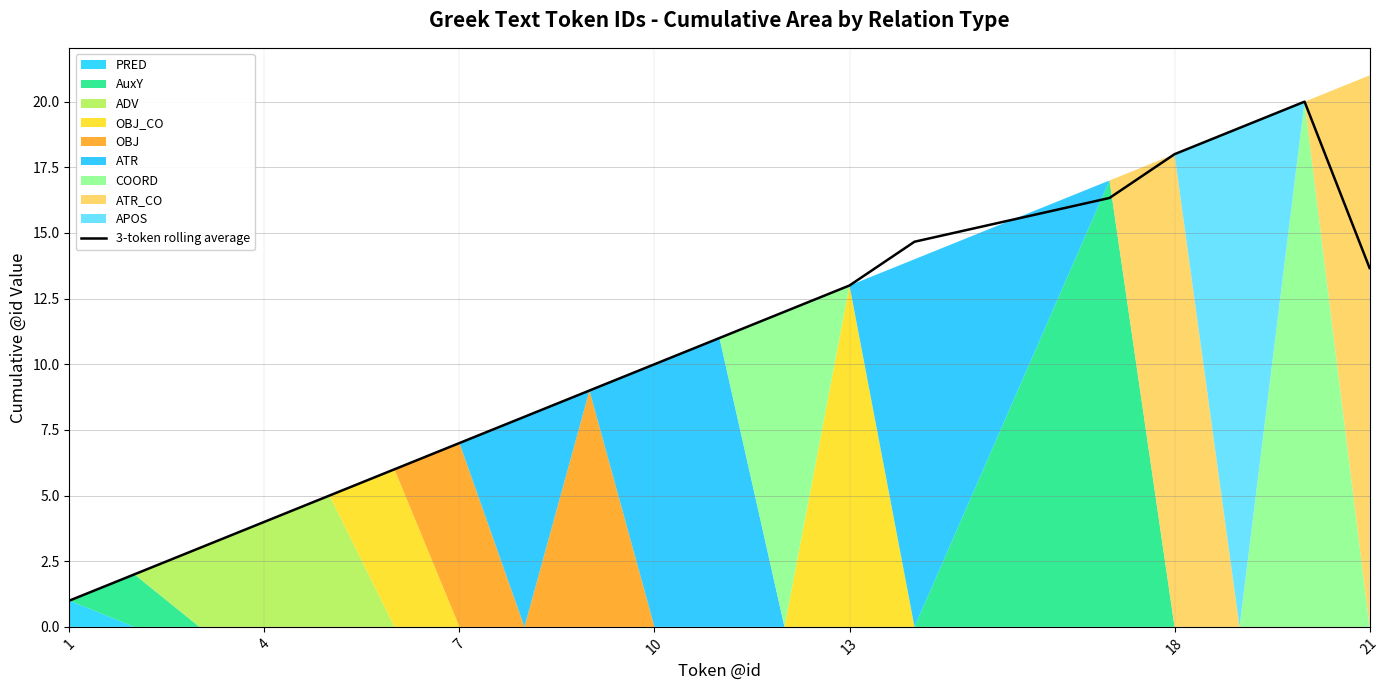

Does the chart have visible grid lines?

Yes